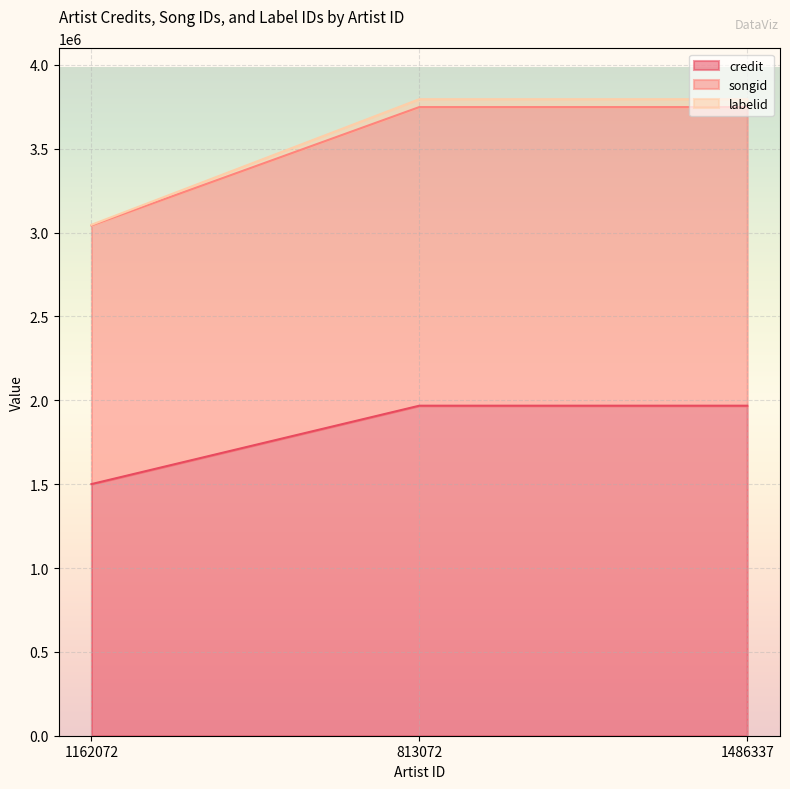

True or false: labelid has a value of 3795712 at 1486337.

True